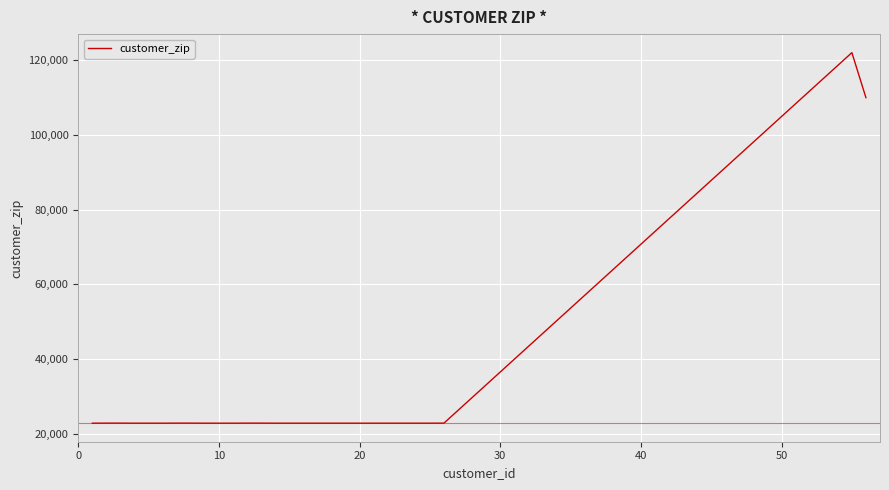

What is the sum of all values?

825043